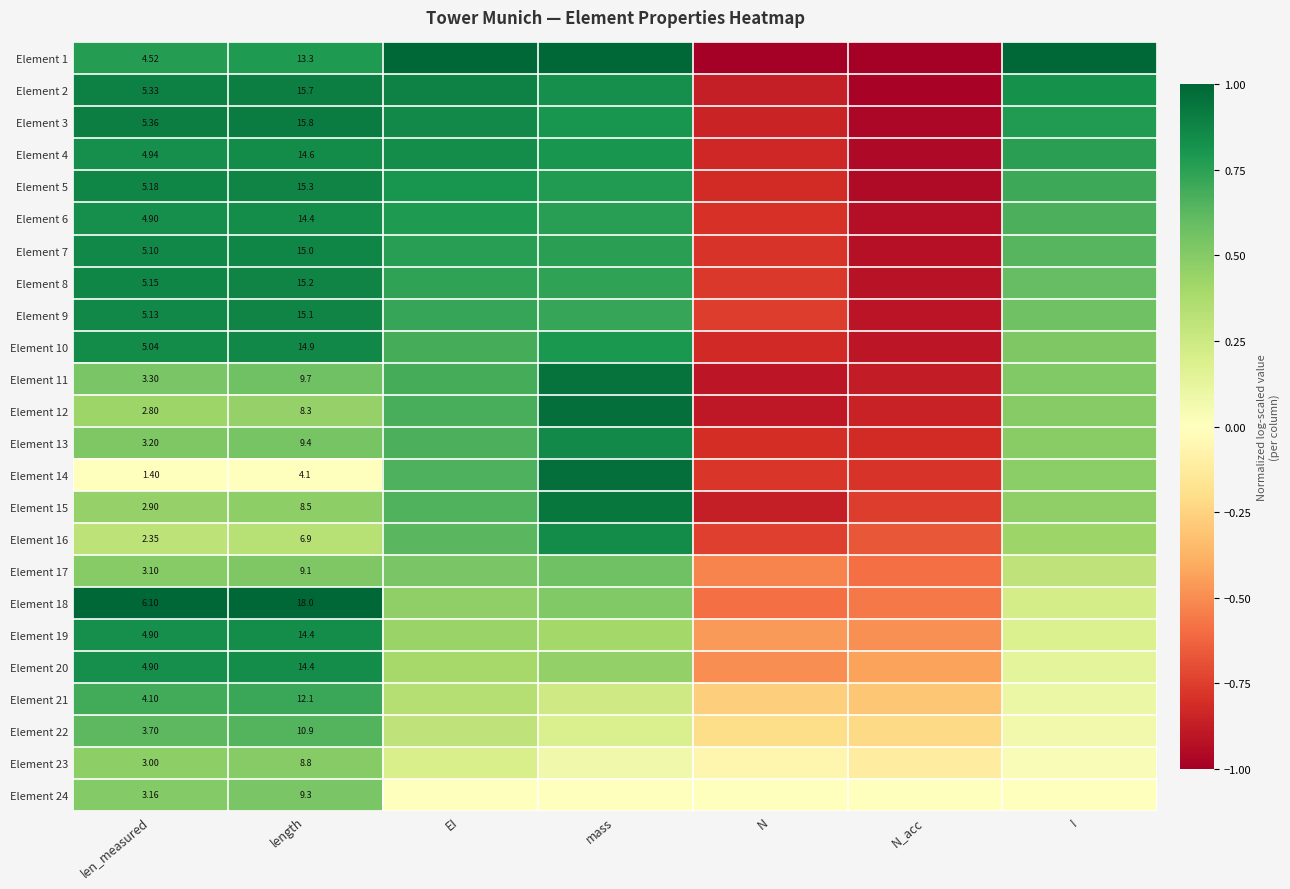

Rank the categories by Element 11 value from lowest to highest.

N, N_acc, I, len_measured, length, EI, mass